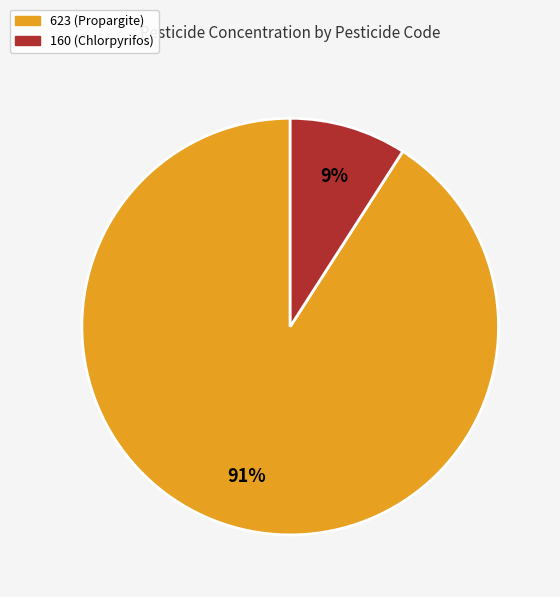

Rank the categories by value from lowest to highest.

160 (Chlorpyrifos), 623 (Propargite)